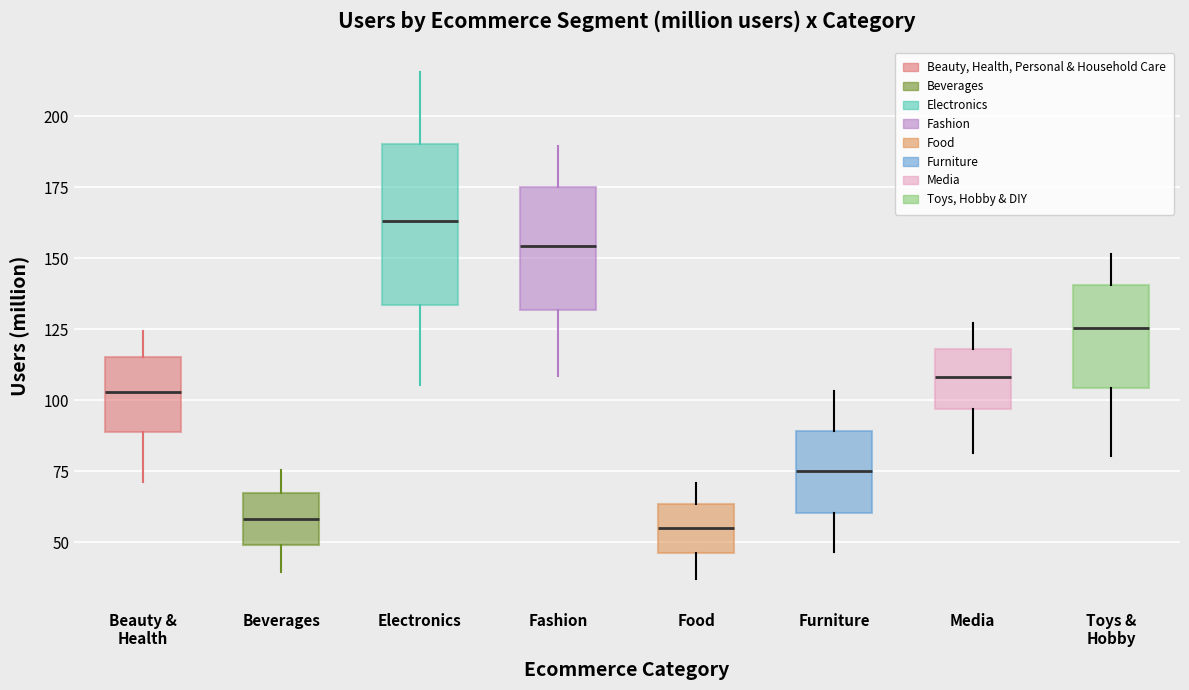

Reading left to right, read every box against the y-axis: the position of its median line, the range the box covers, and the ends of its whiskers. The values are not printed on the chart, so give them approximately, as read against the axis.

Beauty & Health: median 105, box 90 to 115, whiskers 70 to 125
Beverages: median 60, box 50 to 65, whiskers 40 to 75
Electronics: median 165, box 135 to 190, whiskers 105 to 215
Fashion: median 155, box 130 to 175, whiskers 110 to 190
Food: median 55, box 45 to 65, whiskers 35 to 70
Furniture: median 75, box 60 to 90, whiskers 45 to 105
Media: median 110, box 95 to 120, whiskers 80 to 125
Toys & Hobby: median 125, box 105 to 140, whiskers 80 to 150